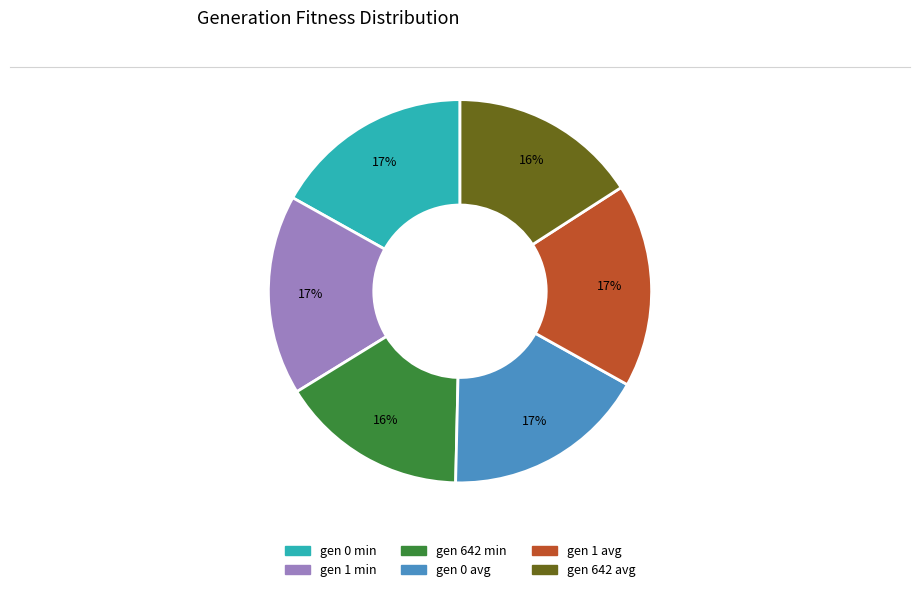

Do gen 1 min and gen 642 min together represent more than half of the pie?

No